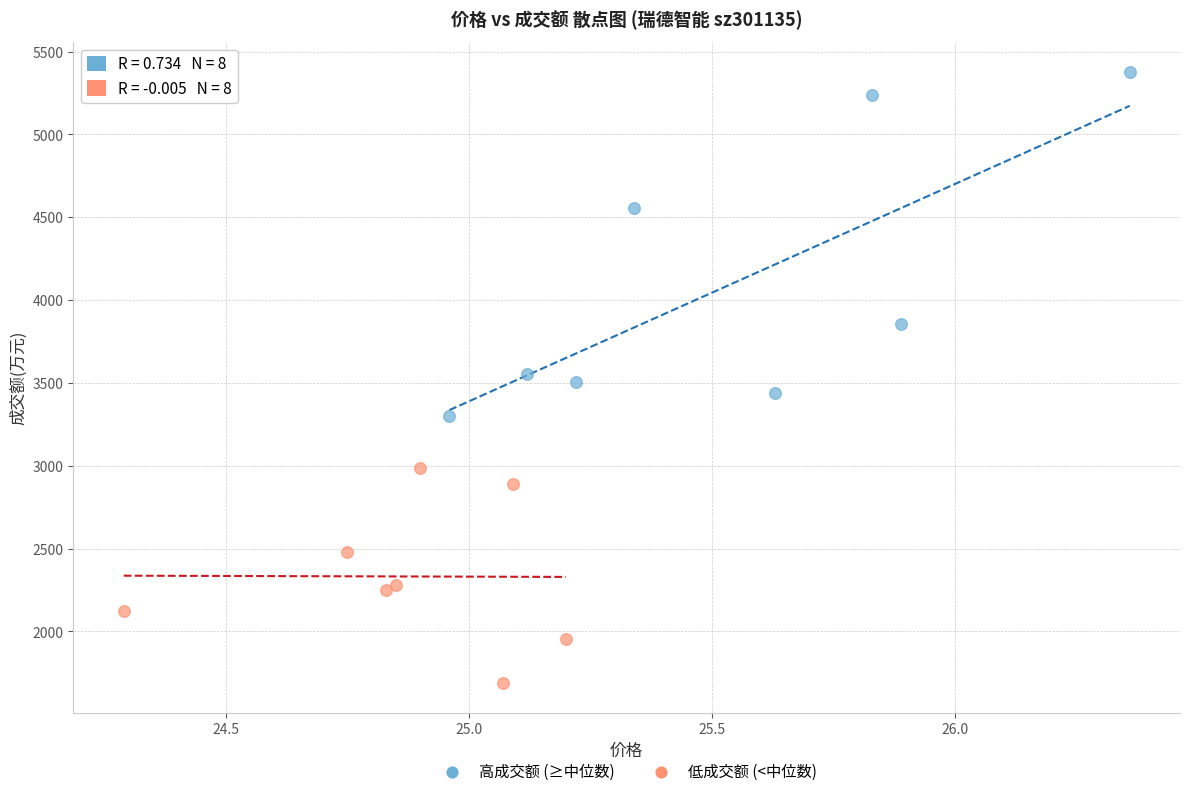

Which series has the largest Y range (max minus min)?

高成交额 (≥中位数)